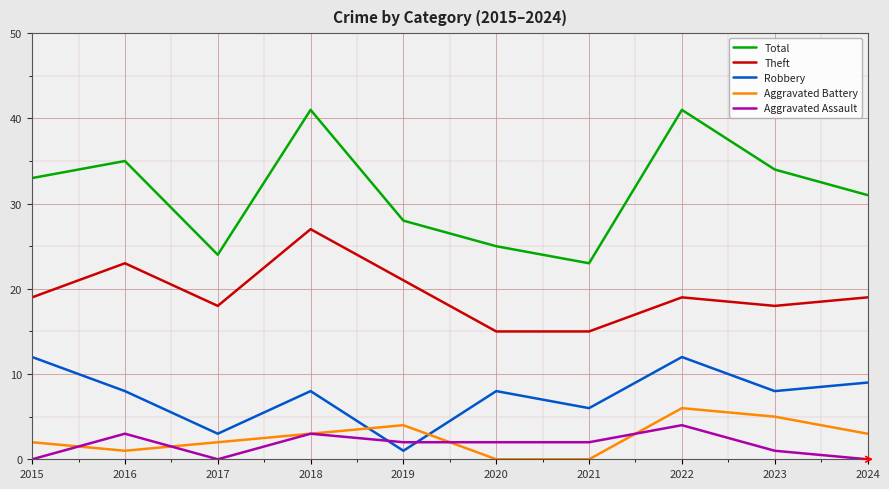

Reading right to left, transcribe all the data shown in this chart.

Total: 2024=31	2023=34	2022=41	2021=23	2020=25	2019=28	2018=41	2017=24	2016=35	2015=33
Theft: 2024=19	2023=18	2022=19	2021=15	2020=15	2019=21	2018=27	2017=18	2016=23	2015=19
Robbery: 2024=9	2023=8	2022=12	2021=6	2020=8	2019=1	2018=8	2017=3	2016=8	2015=12
Aggravated Battery: 2024=3	2023=5	2022=6	2021=0	2020=0	2019=4	2018=3	2017=2	2016=1	2015=2
Aggravated Assault: 2024=0	2023=1	2022=4	2021=2	2020=2	2019=2	2018=3	2017=0	2016=3	2015=0